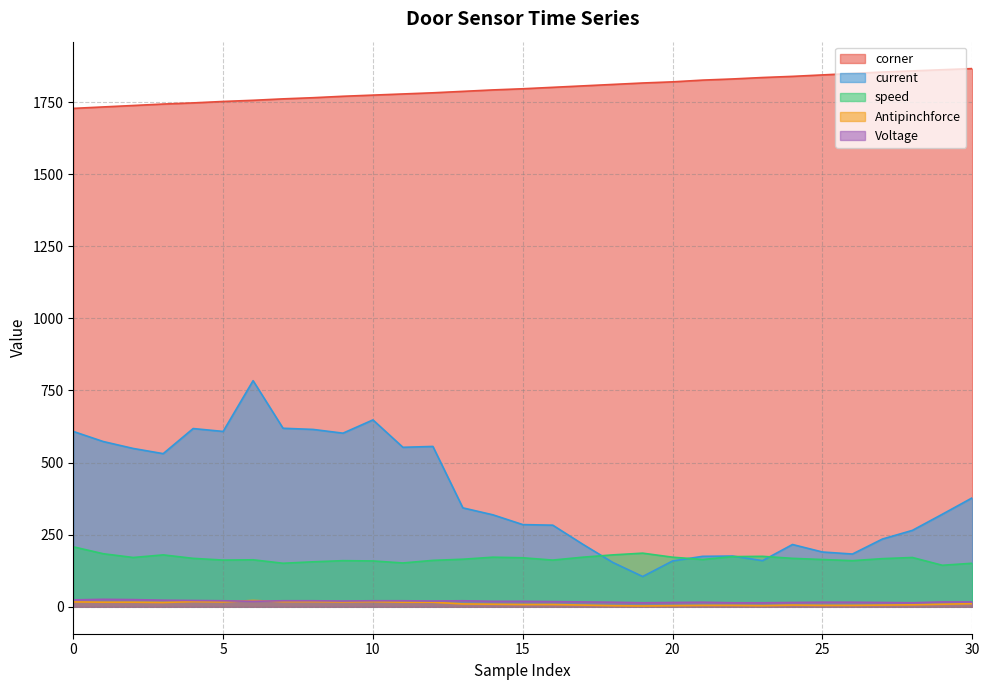

True or false: Voltage and corner cross at least once.

False